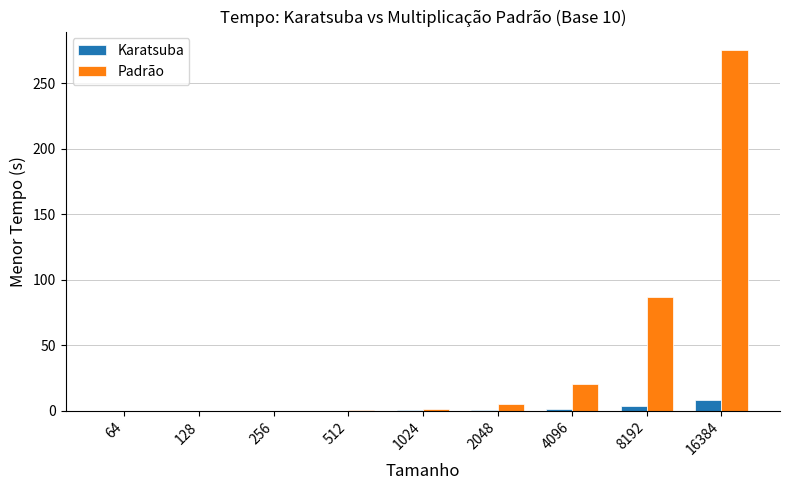

The value of Padrão at 8192 is 145.7. True or false?

False